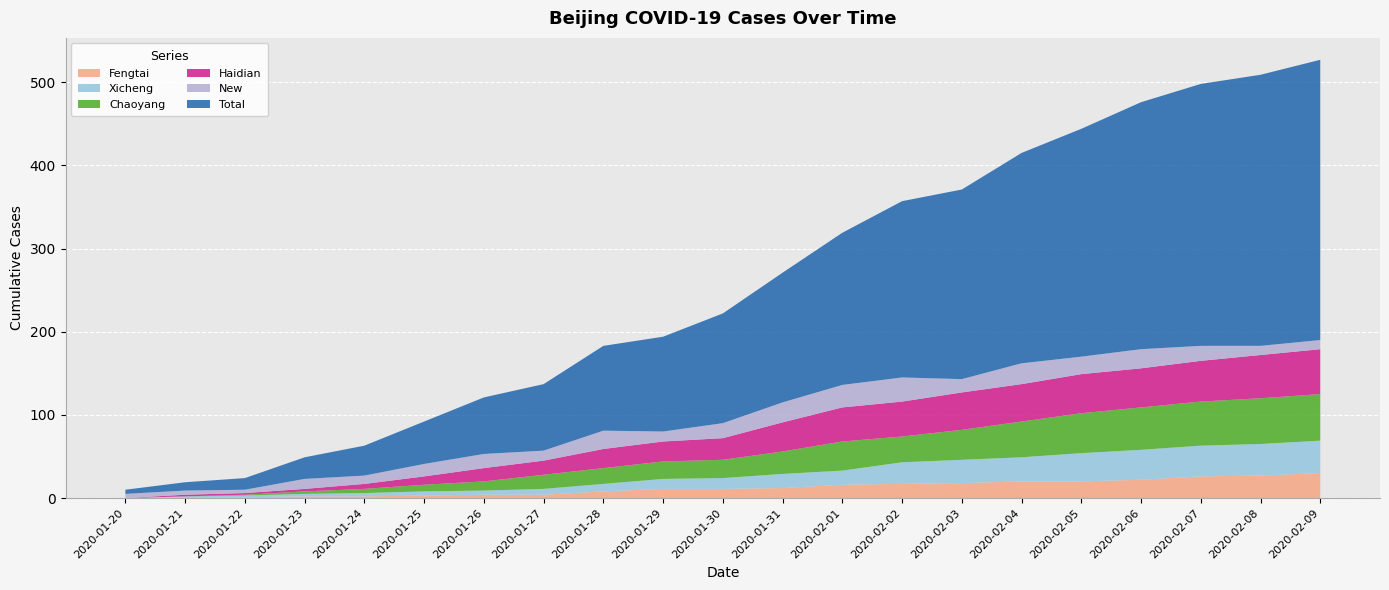

Reading left to right, list all the values displayed in this chart.

Fengtai: 2020-01-20=0	2020-01-21=1	2020-01-22=1	2020-01-23=2	2020-01-24=2	2020-01-25=3	2020-01-26=4	2020-01-27=4	2020-01-28=8	2020-01-29=11	2020-01-30=11	2020-01-31=12	2020-02-01=16	2020-02-02=17	2020-02-03=18	2020-02-04=20	2020-02-05=20	2020-02-06=22	2020-02-07=26	2020-02-08=27	2020-02-09=30
Xicheng: 2020-01-20=0	2020-01-21=1	2020-01-22=2	2020-01-23=3	2020-01-24=4	2020-01-25=5	2020-01-26=5	2020-01-27=7	2020-01-28=9	2020-01-29=12	2020-01-30=13	2020-01-31=17	2020-02-01=17	2020-02-02=26	2020-02-03=28	2020-02-04=29	2020-02-05=34	2020-02-06=36	2020-02-07=37	2020-02-08=38	2020-02-09=39
Chaoyang: 2020-01-20=0	2020-01-21=0	2020-01-22=1	2020-01-23=3	2020-01-24=5	2020-01-25=8	2020-01-26=11	2020-01-27=17	2020-01-28=19	2020-01-29=21	2020-01-30=22	2020-01-31=27	2020-02-01=35	2020-02-02=31	2020-02-03=36	2020-02-04=43	2020-02-05=48	2020-02-06=51	2020-02-07=53	2020-02-08=55	2020-02-09=56
Haidian: 2020-01-20=0	2020-01-21=2	2020-01-22=2	2020-01-23=3	2020-01-24=6	2020-01-25=10	2020-01-26=16	2020-01-27=17	2020-01-28=23	2020-01-29=24	2020-01-30=26	2020-01-31=35	2020-02-01=41	2020-02-02=42	2020-02-03=45	2020-02-04=45	2020-02-05=47	2020-02-06=47	2020-02-07=49	2020-02-08=52	2020-02-09=54
New: 2020-01-20=5	2020-01-21=5	2020-01-22=4	2020-01-23=12	2020-01-24=10	2020-01-25=15	2020-01-26=17	2020-01-27=12	2020-01-28=22	2020-01-29=12	2020-01-30=18	2020-01-31=24	2020-02-01=27	2020-02-02=29	2020-02-03=16	2020-02-04=25	2020-02-05=21	2020-02-06=23	2020-02-07=18	2020-02-08=11	2020-02-09=11
Total: 2020-01-20=5	2020-01-21=10	2020-01-22=14	2020-01-23=26	2020-01-24=36	2020-01-25=51	2020-01-26=68	2020-01-27=80	2020-01-28=102	2020-01-29=114	2020-01-30=132	2020-01-31=156	2020-02-01=183	2020-02-02=212	2020-02-03=228	2020-02-04=253	2020-02-05=274	2020-02-06=297	2020-02-07=315	2020-02-08=326	2020-02-09=337